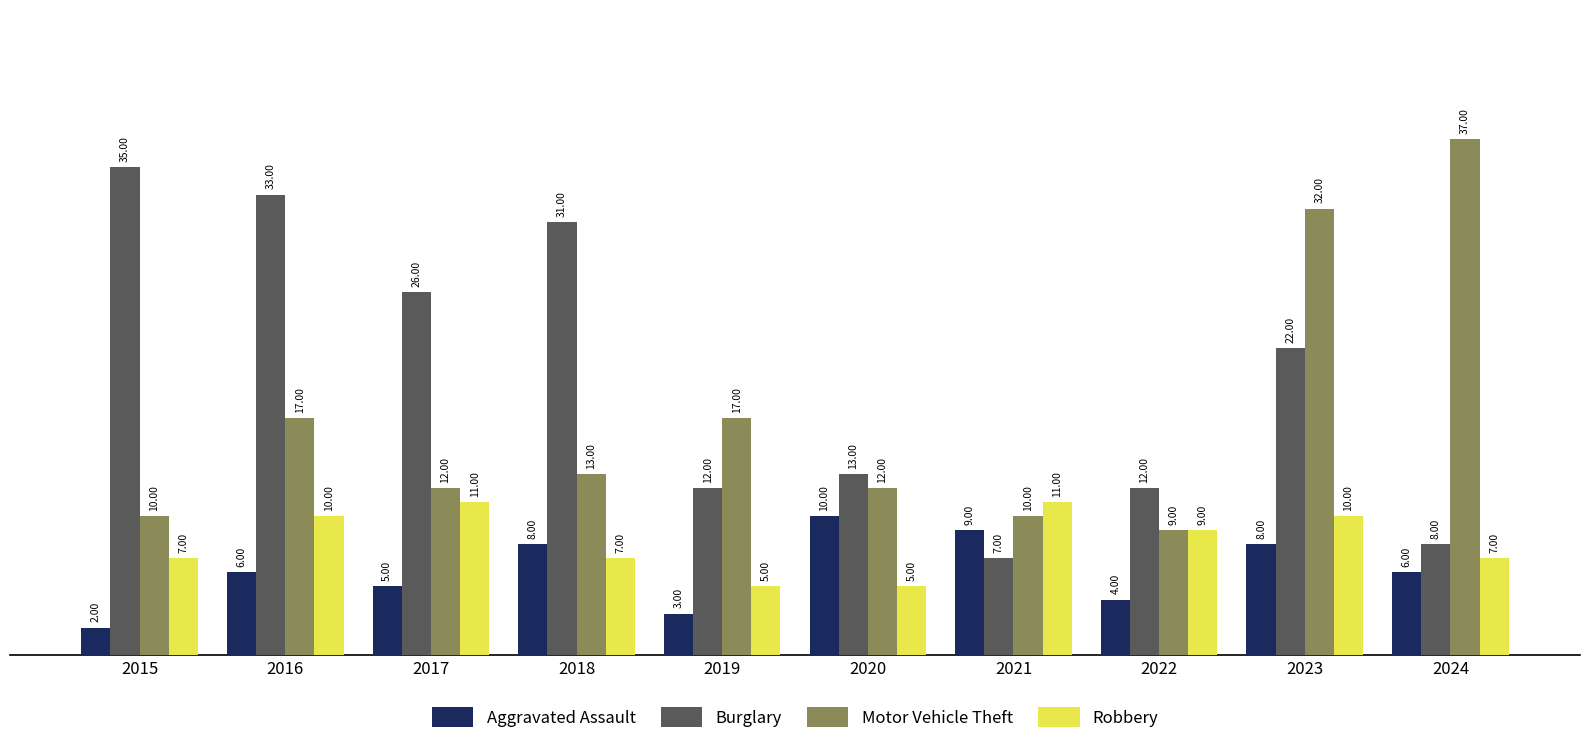

The Burglary series shows 31 at 2018. True or false?

True